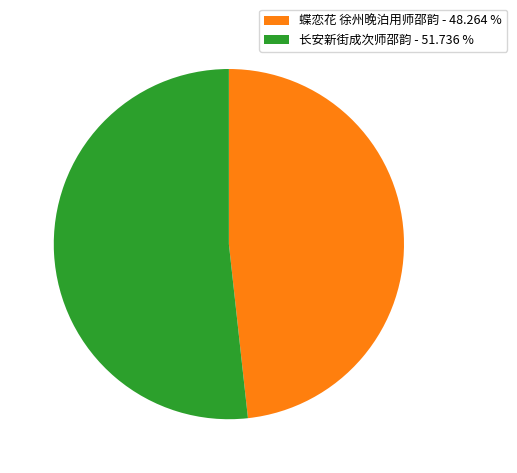

Approximately how many times larger is the value at 长安新街成次师邵韵 - 51.736 % compared to 蝶恋花 徐州晚泊用师邵韵 - 48.264 %?

1.1